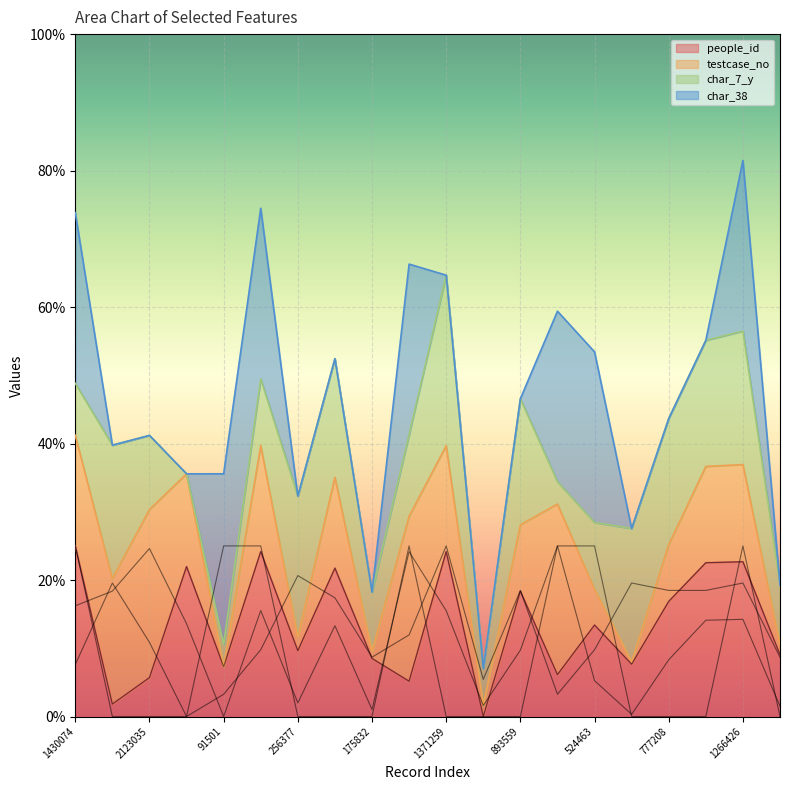

What is the maximum value for people_id?

25.0